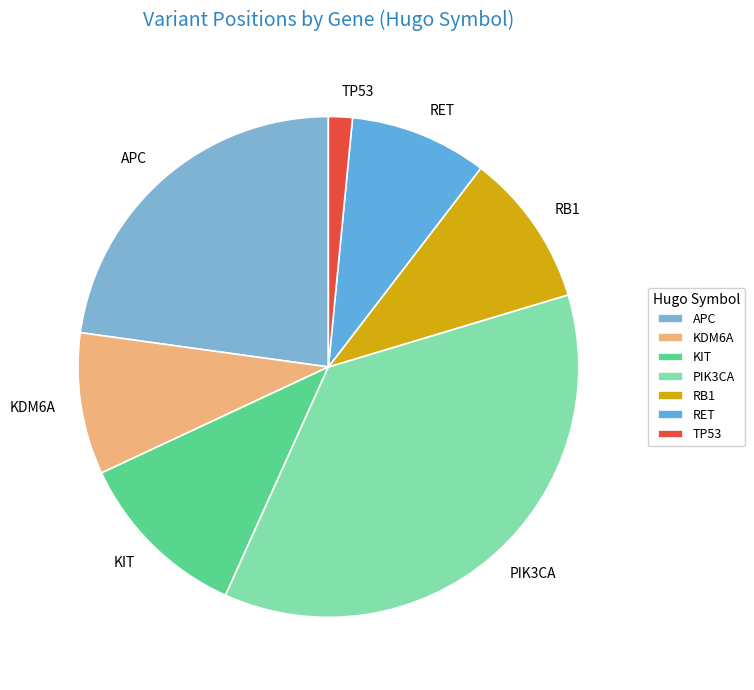

Is the sum of PIK3CA and RET greater than half?

No